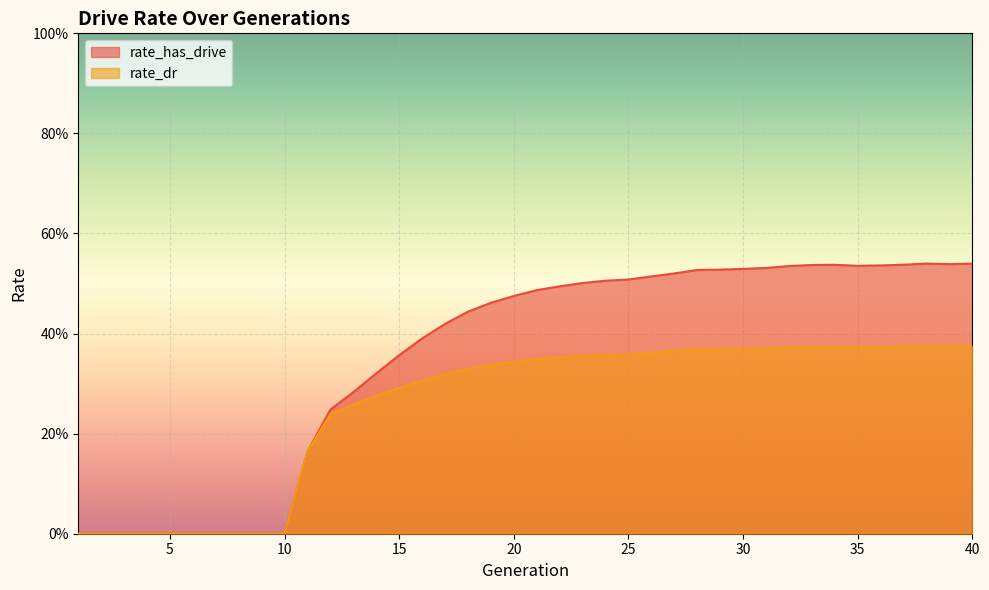

At which label does rate_has_drive reach its peak?

38